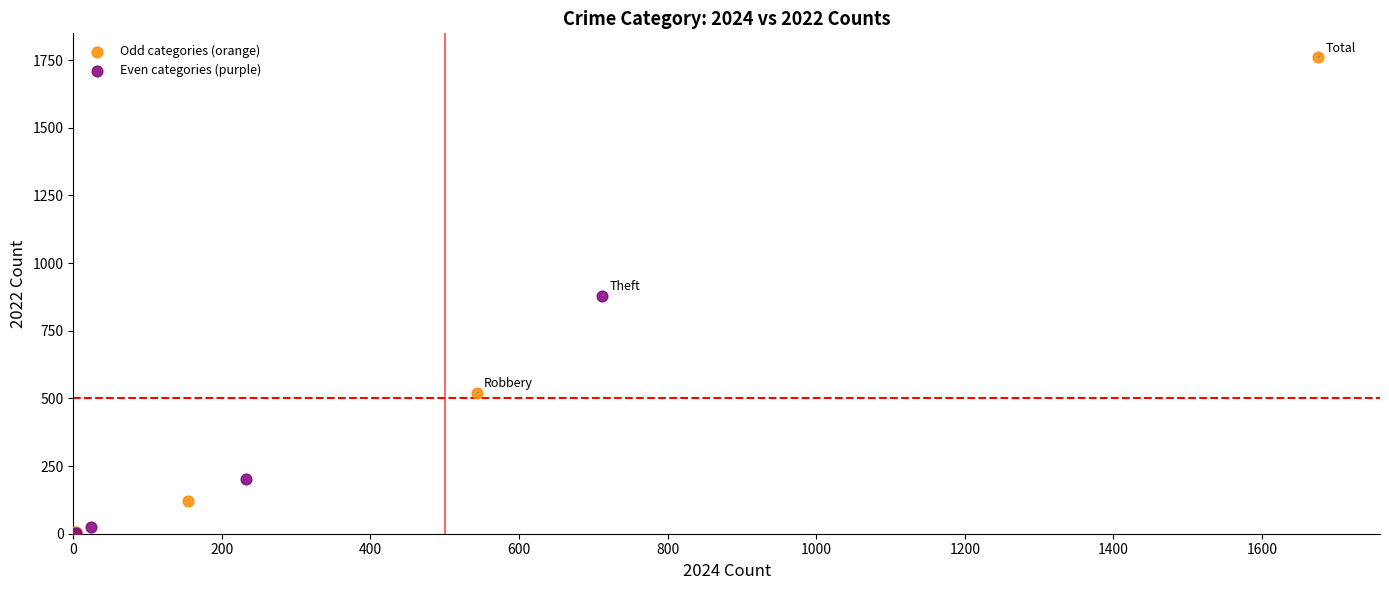

Which series has the largest Y range (max minus min)?

Odd categories (orange)